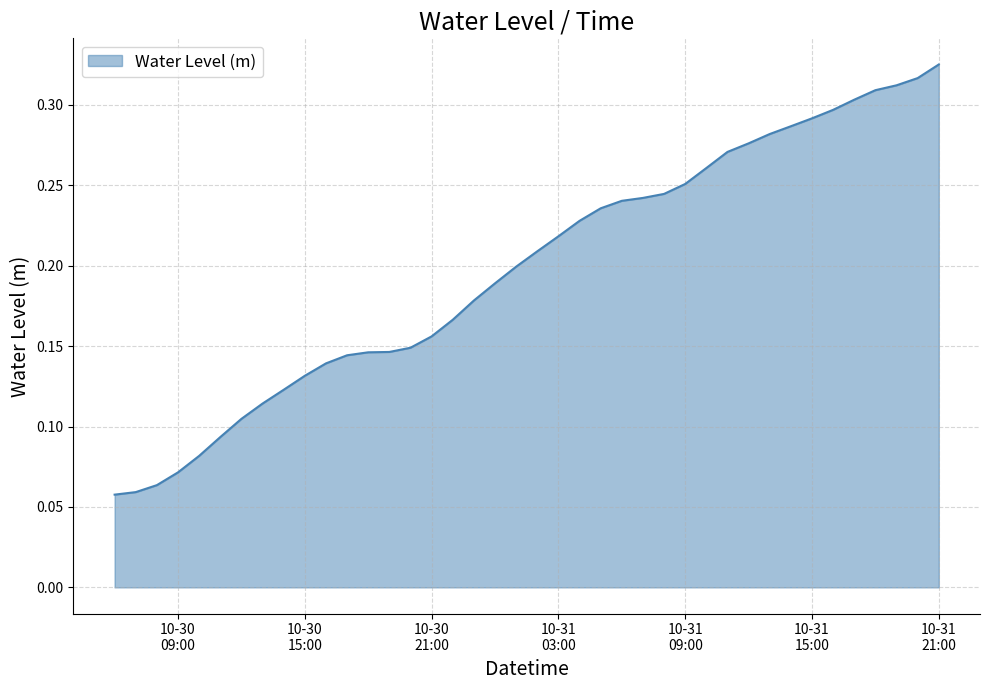

Does the chart have visible grid lines?

Yes